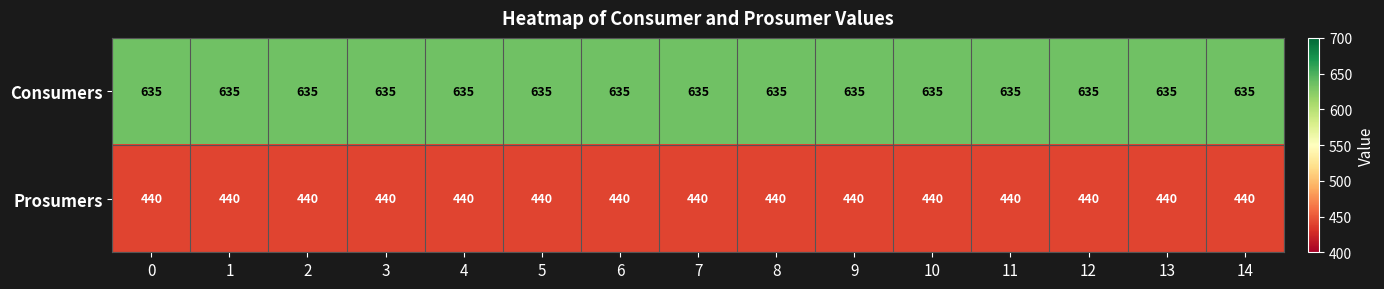

How many data points does each series have?

15